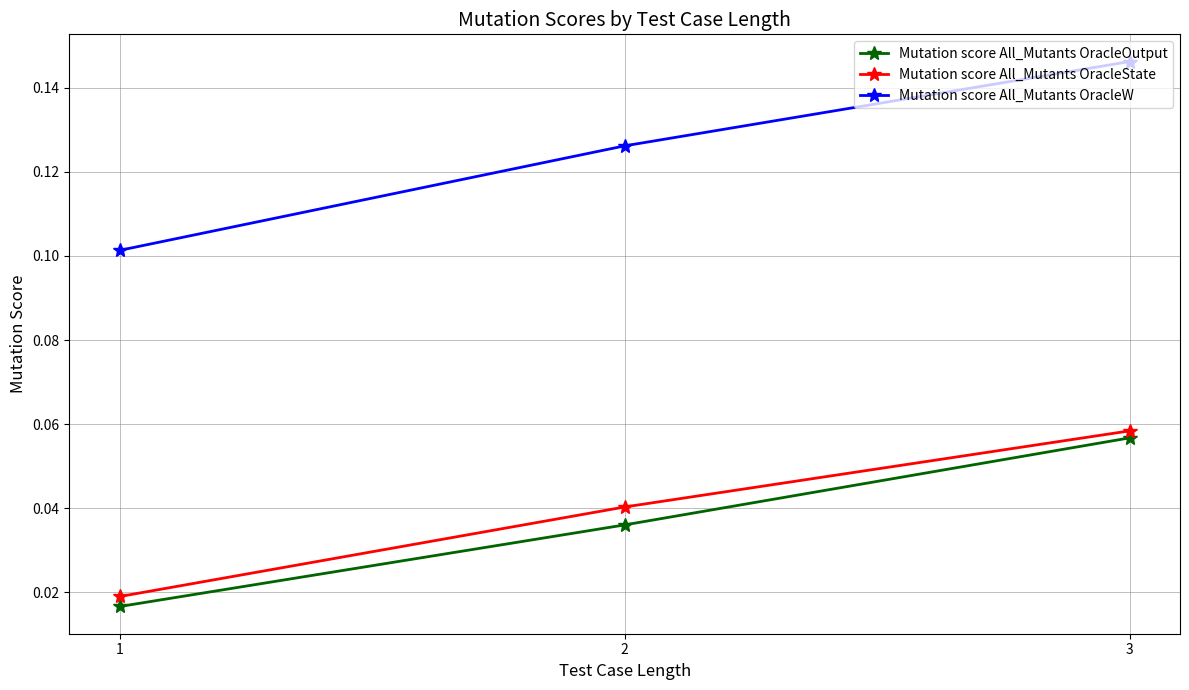

True or false: Mutation score All_Mutants OracleOutput has a value of 0.1 at 3.

True